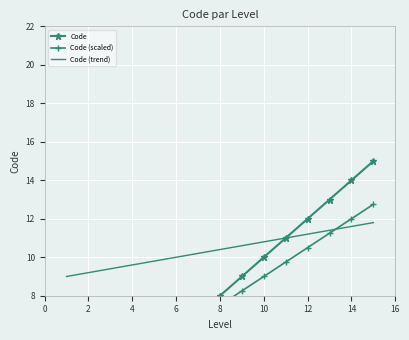

Is this an area chart (filled region under the line)?

No